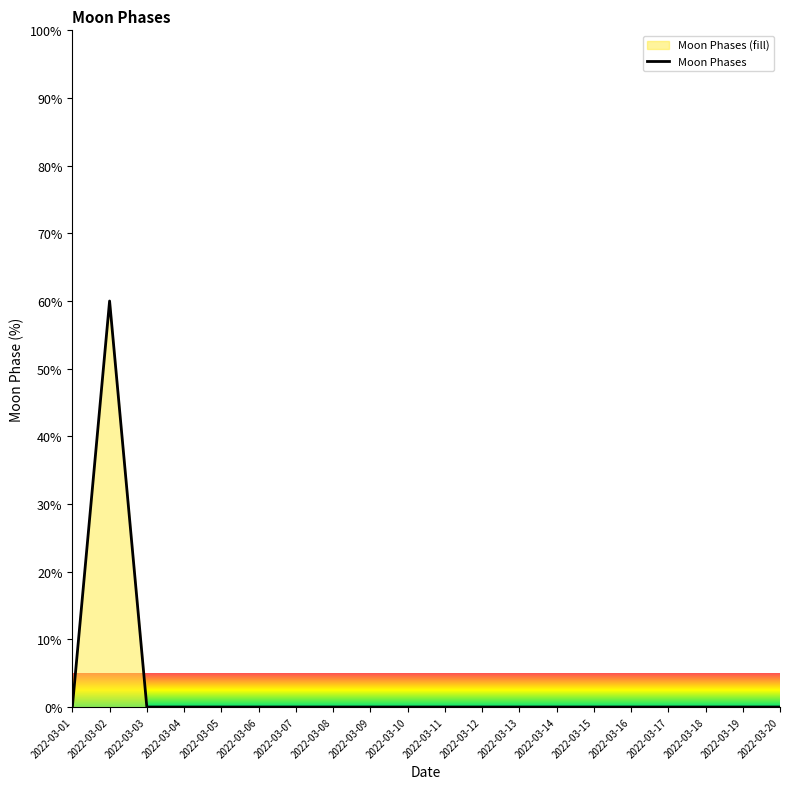

What is the sum of all values?

60